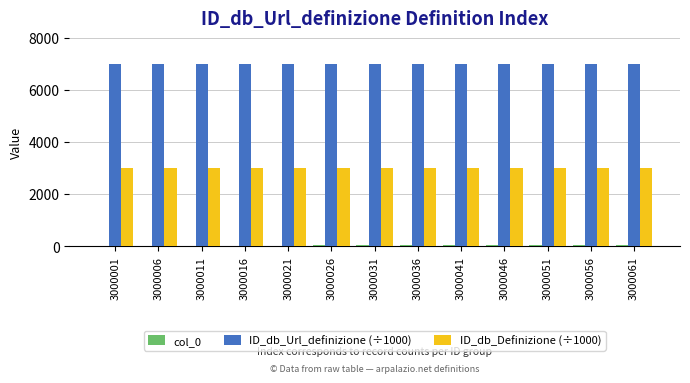

Which series has the largest total across all categories?

ID_db_Url_definizione (÷1000)